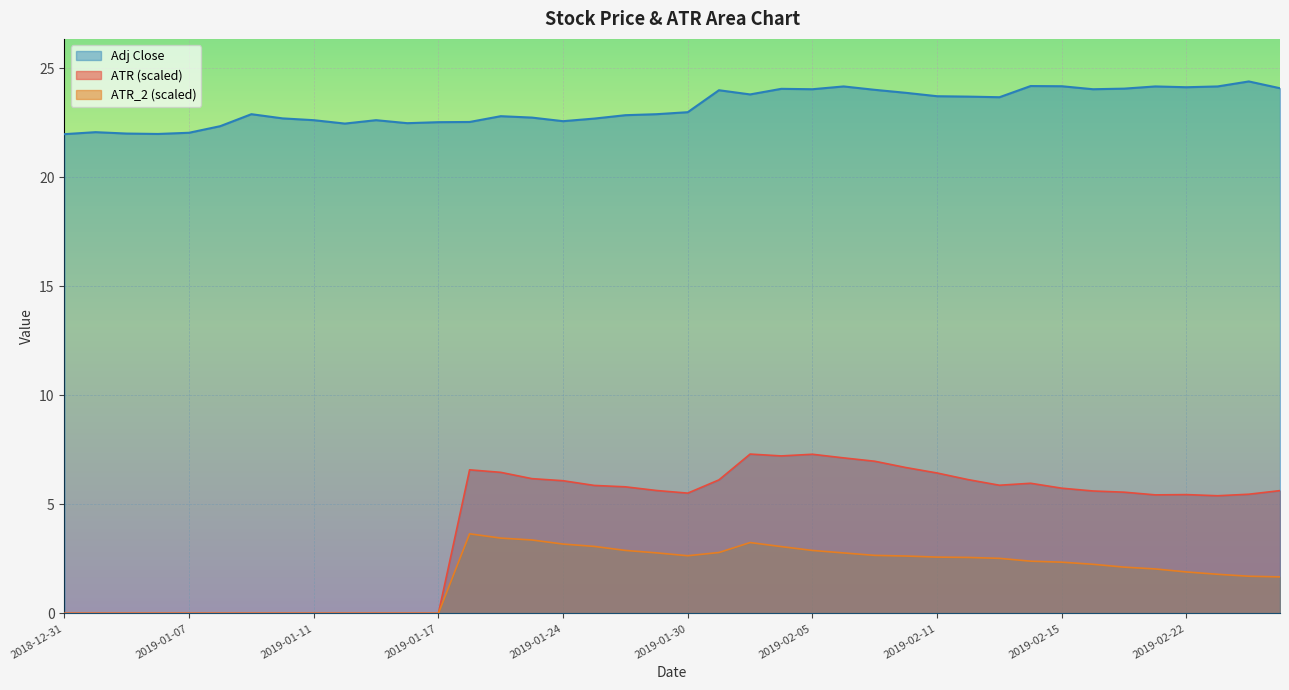

The value of Adj Close at 2019-01-30 is 23.0. True or false?

True